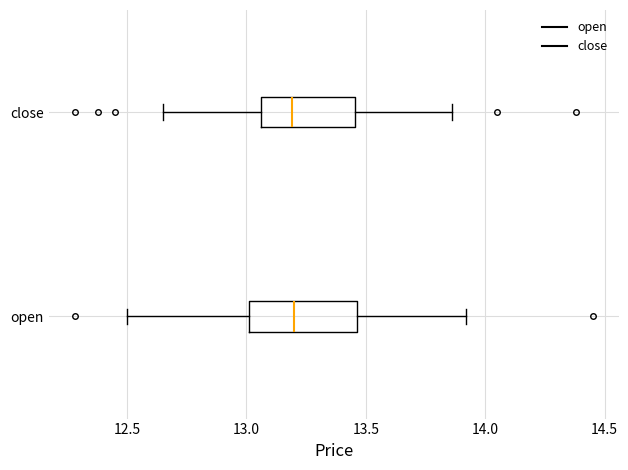

Reading bottom to top, transcribe this box plot: for each box, give where its median line is, the range the box spans, and where its two whiskers end, as read against the x-axis. The values are not printed on the chart, so give them approximately, as read against the axis.

open: median 13.20, box 13.00 to 13.45, whiskers 12.50 to 13.90
close: median 13.20, box 13.05 to 13.45, whiskers 12.65 to 13.85